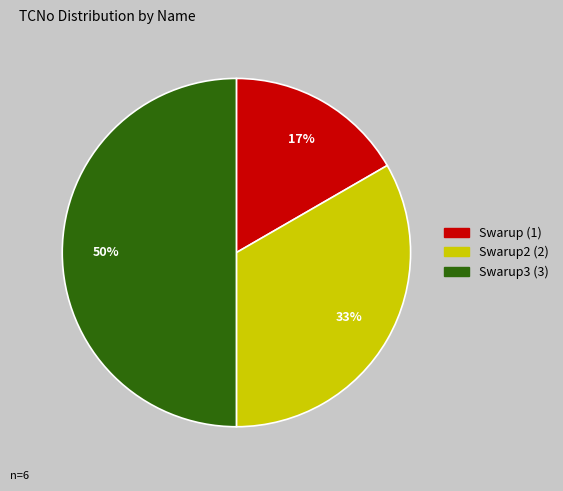

To the nearest percent, what is the difference between the largest and smallest slice percentages?

33%